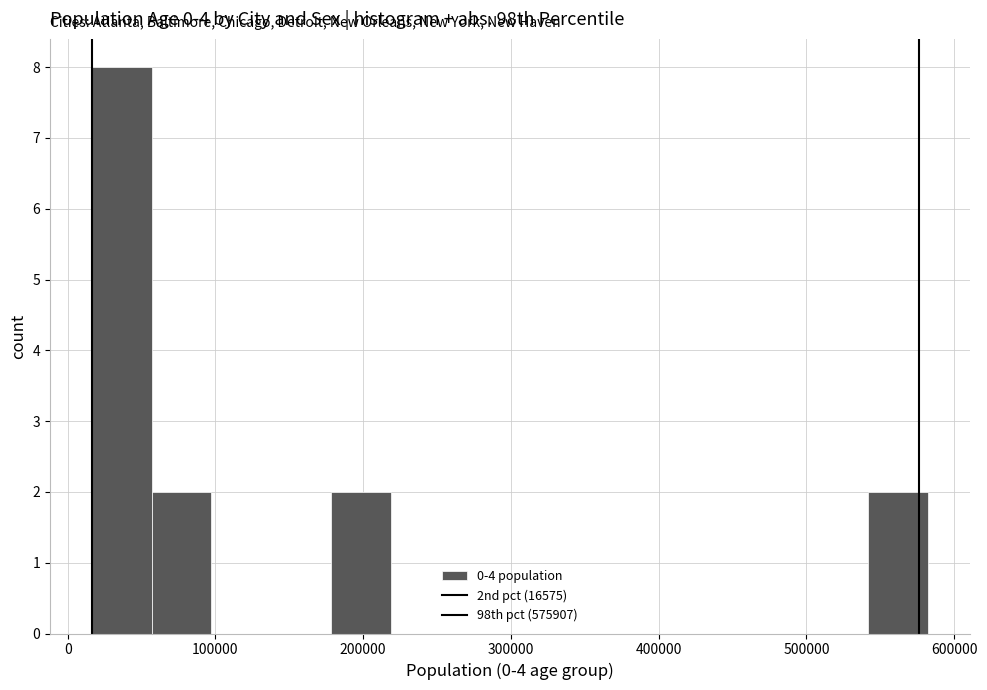

How tall is the bar that spans 60000 to 100000 on the x-axis? Neither the bar edges nor the heights are printed on the chart, so give them approximately, as read against the axes.

2